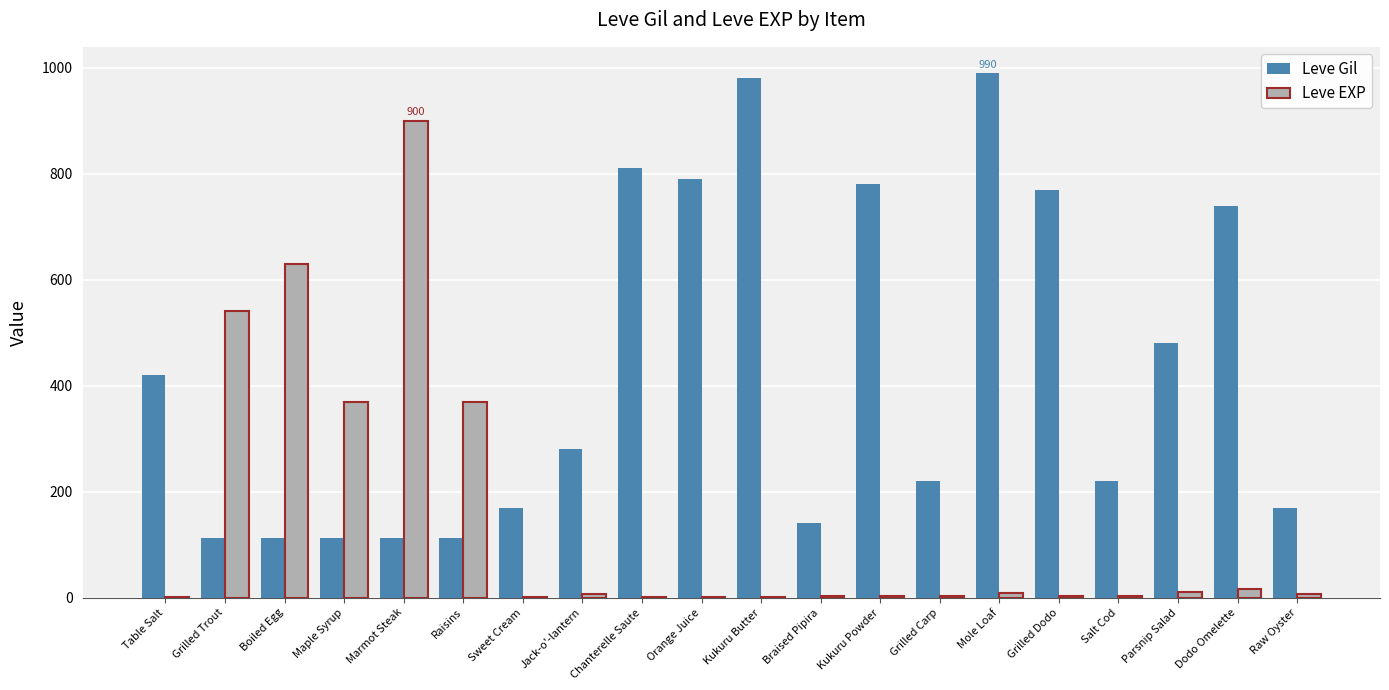

The value of Leve Gil at Mole Loaf is 990. True or false?

True